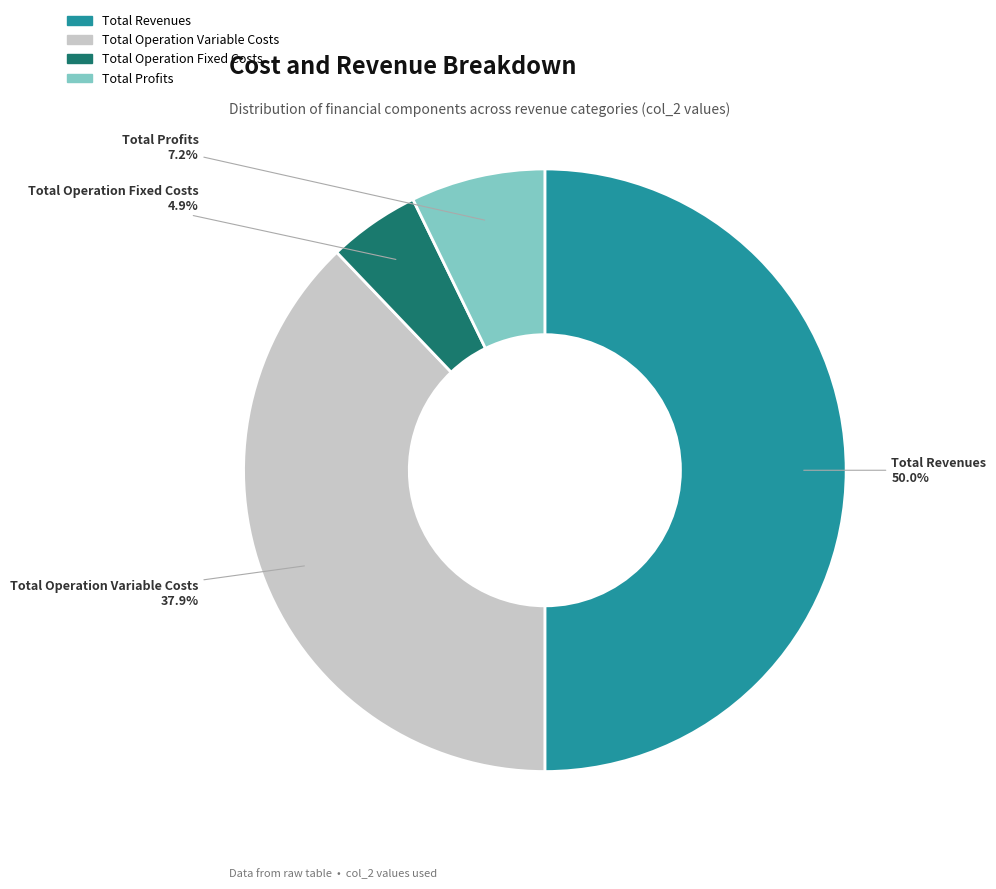

How many slices are in this pie chart?

4